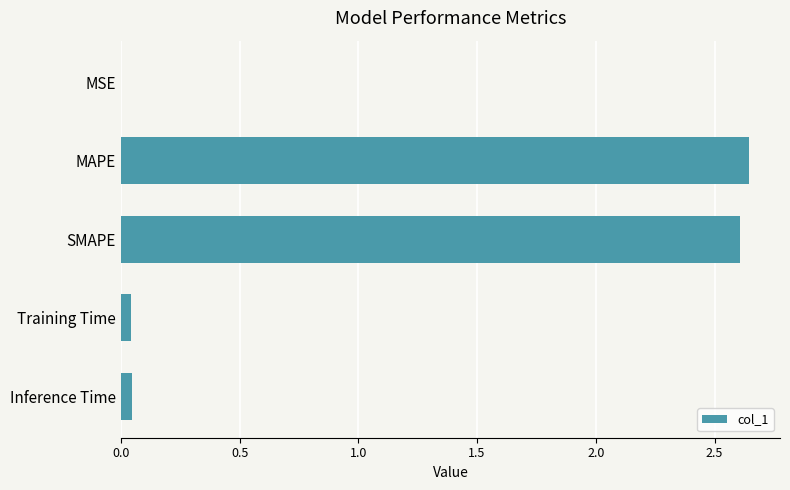

What is the sum of the values at SMAPE and MAPE?

5.3